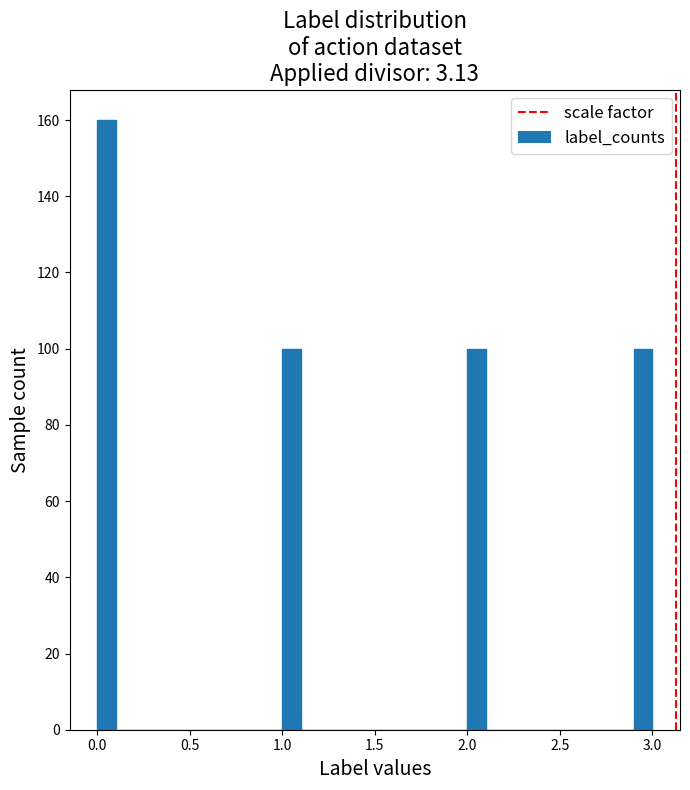

Read against the x-axis, roughly where is the centre of the tallest bar?

0.05